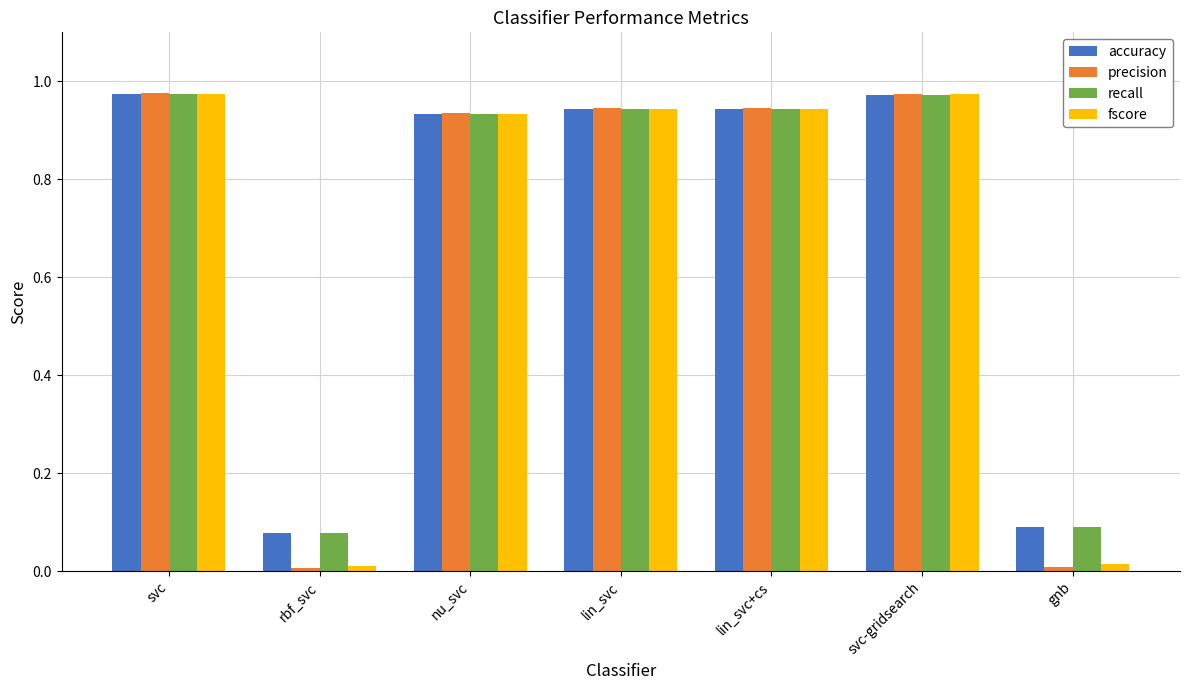

What is the label of the 5th bar from the right?

nu_svc